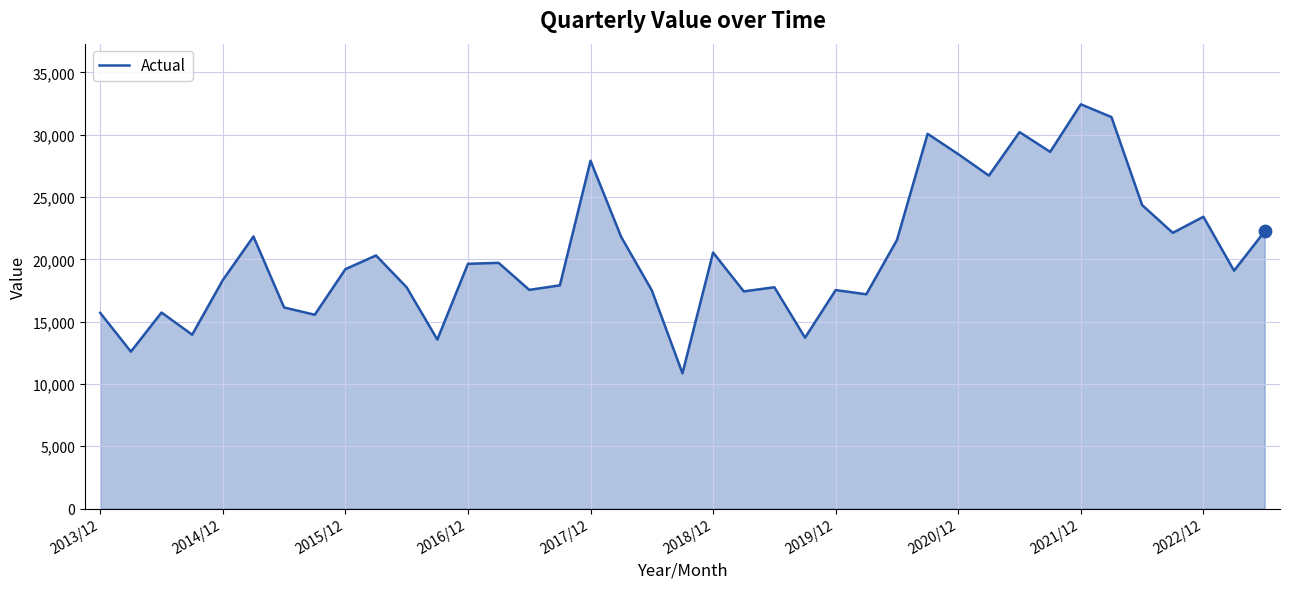

What is the smallest value displayed?

10856